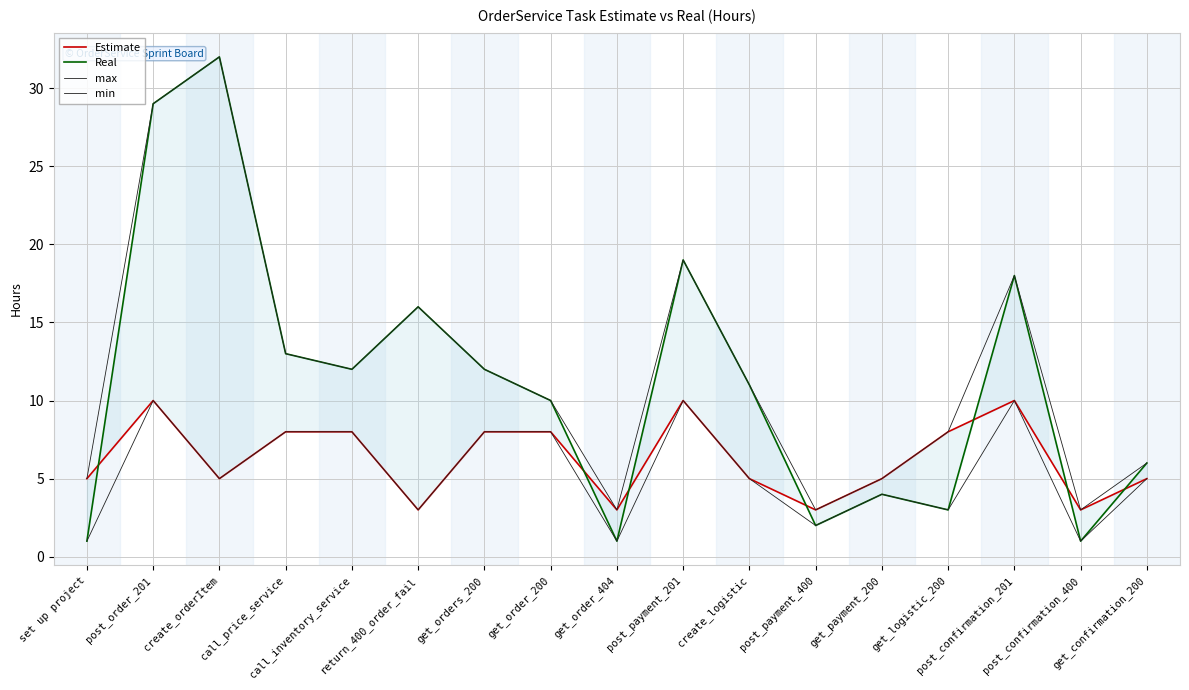

How many values in the min series exceed 5?

7